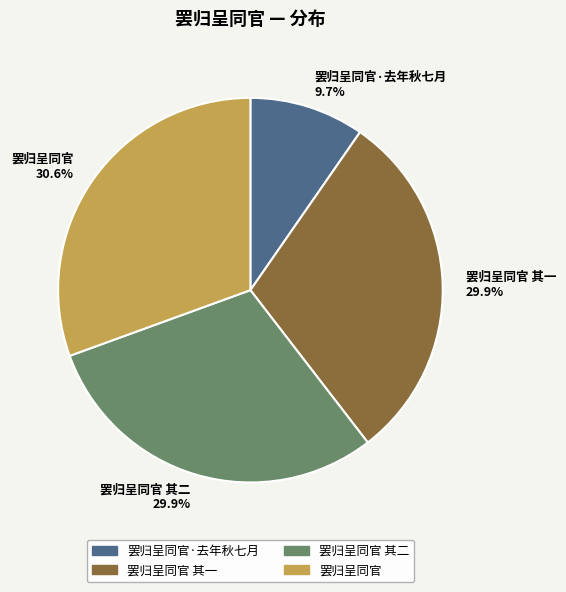

To the nearest percent, what percentage of the pie is 罢归呈同官?

31%